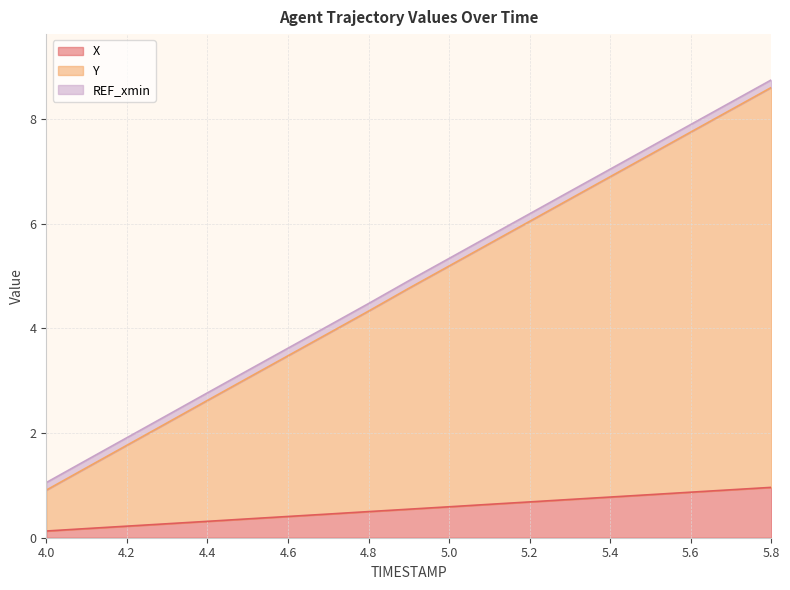

True or false: Y and X cross at least once.

False